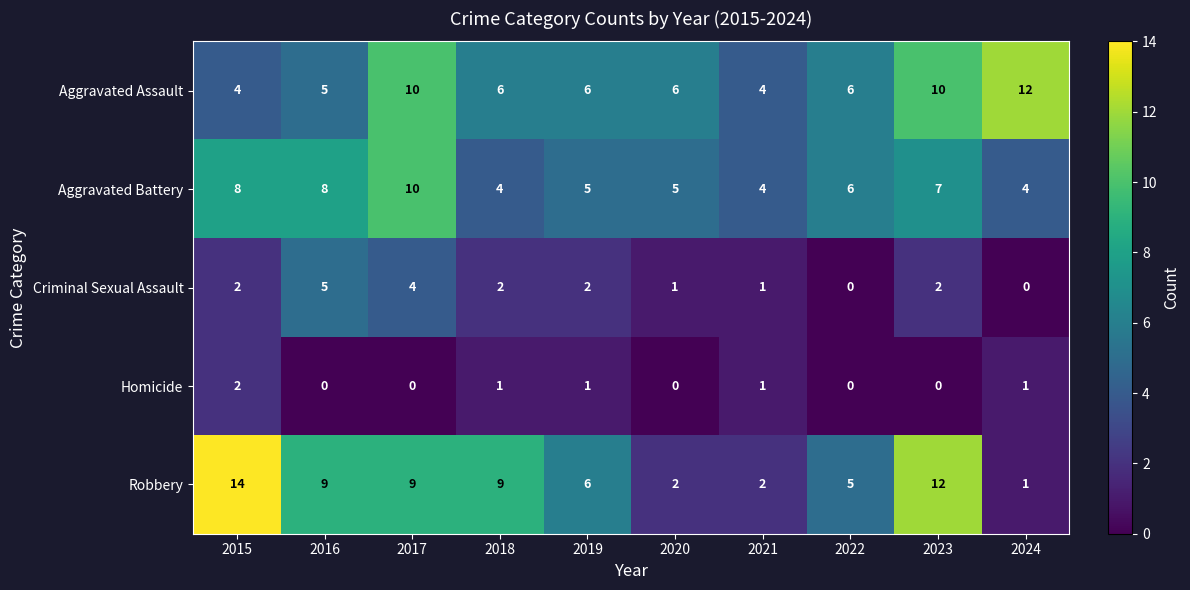

At how many categories does at least one series exceed 0?

10